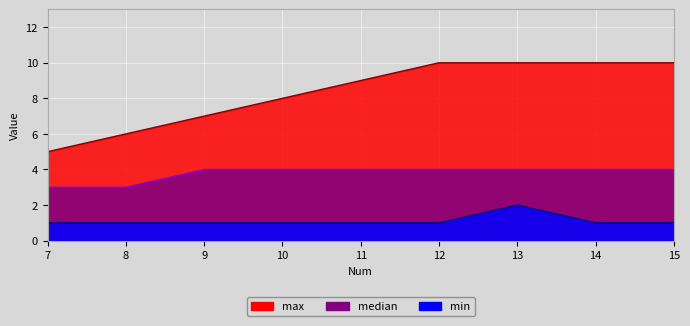

What is the value of the median point at the 2nd from the left?

3